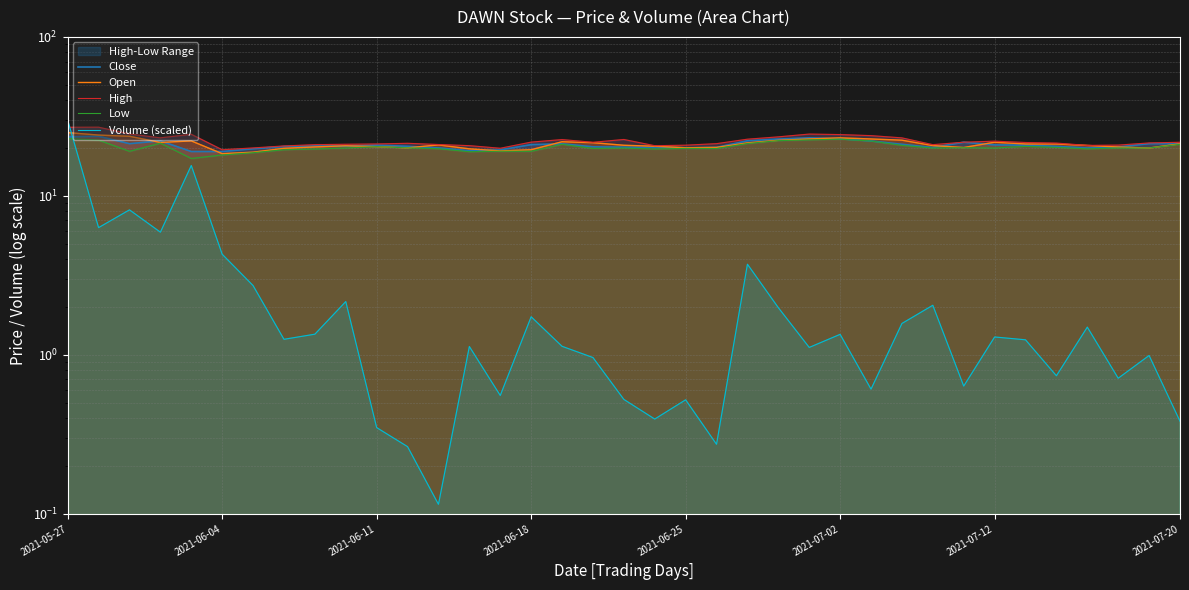

Rank the series by their maximum value, from highest to lowest.

Volume (scaled), High, Open, Close, Low